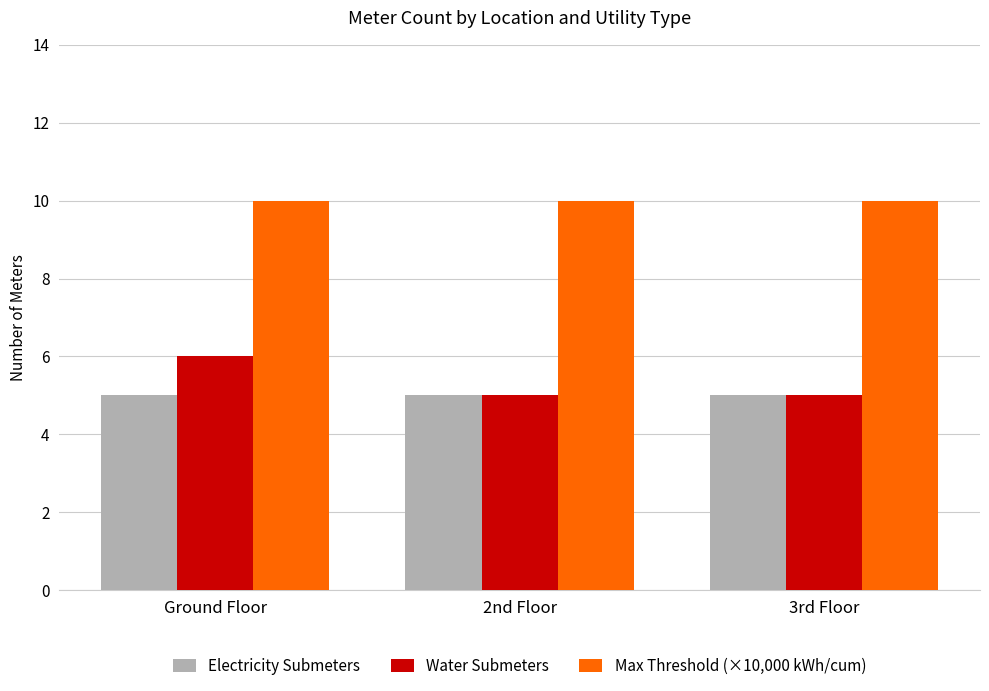

The value of Water Submeters at 3rd Floor is 5. True or false?

True